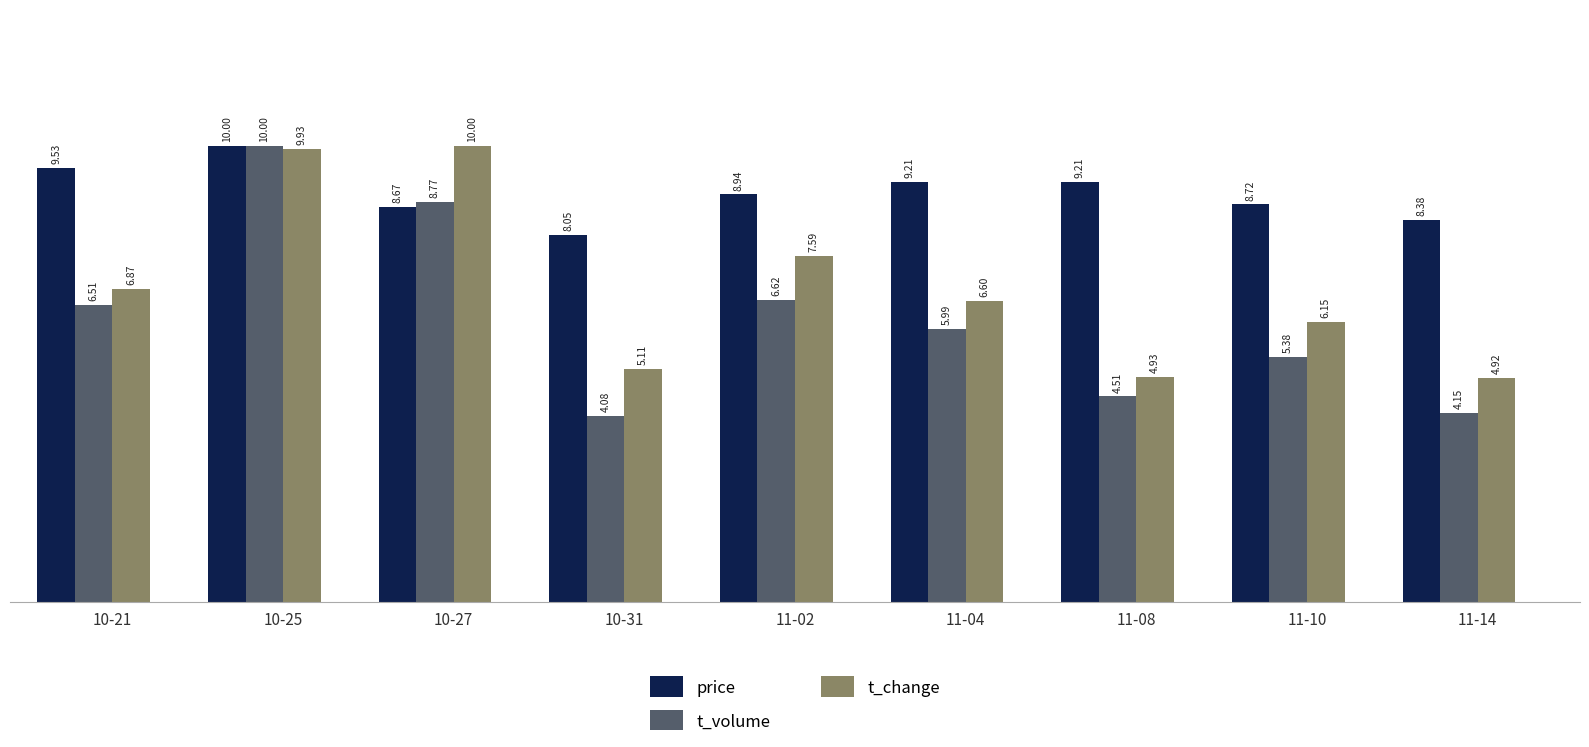

Which series has the widest spread of values?

t_volume